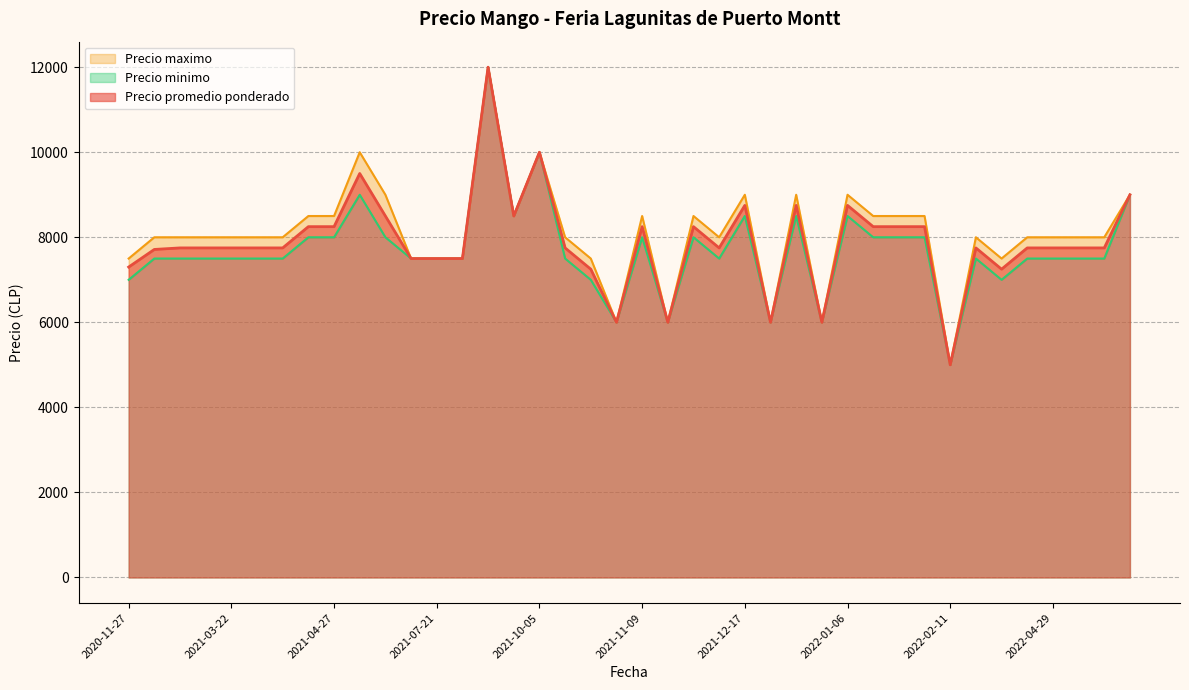

At how many categories does at least one series exceed 8977?

8